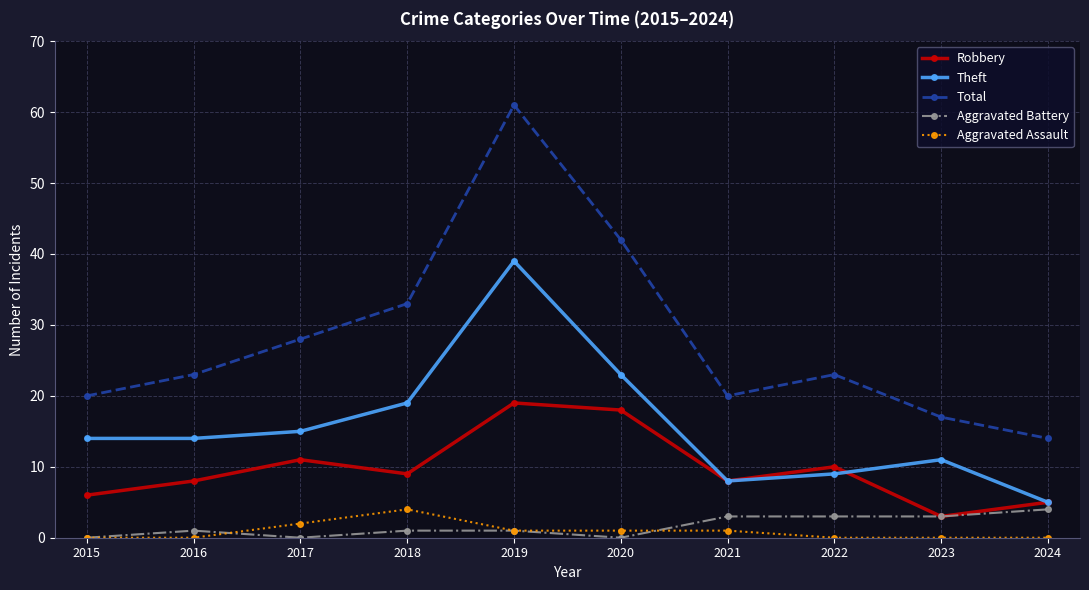

What are all the series names shown in the legend?

Robbery, Theft, Total, Aggravated Battery, Aggravated Assault